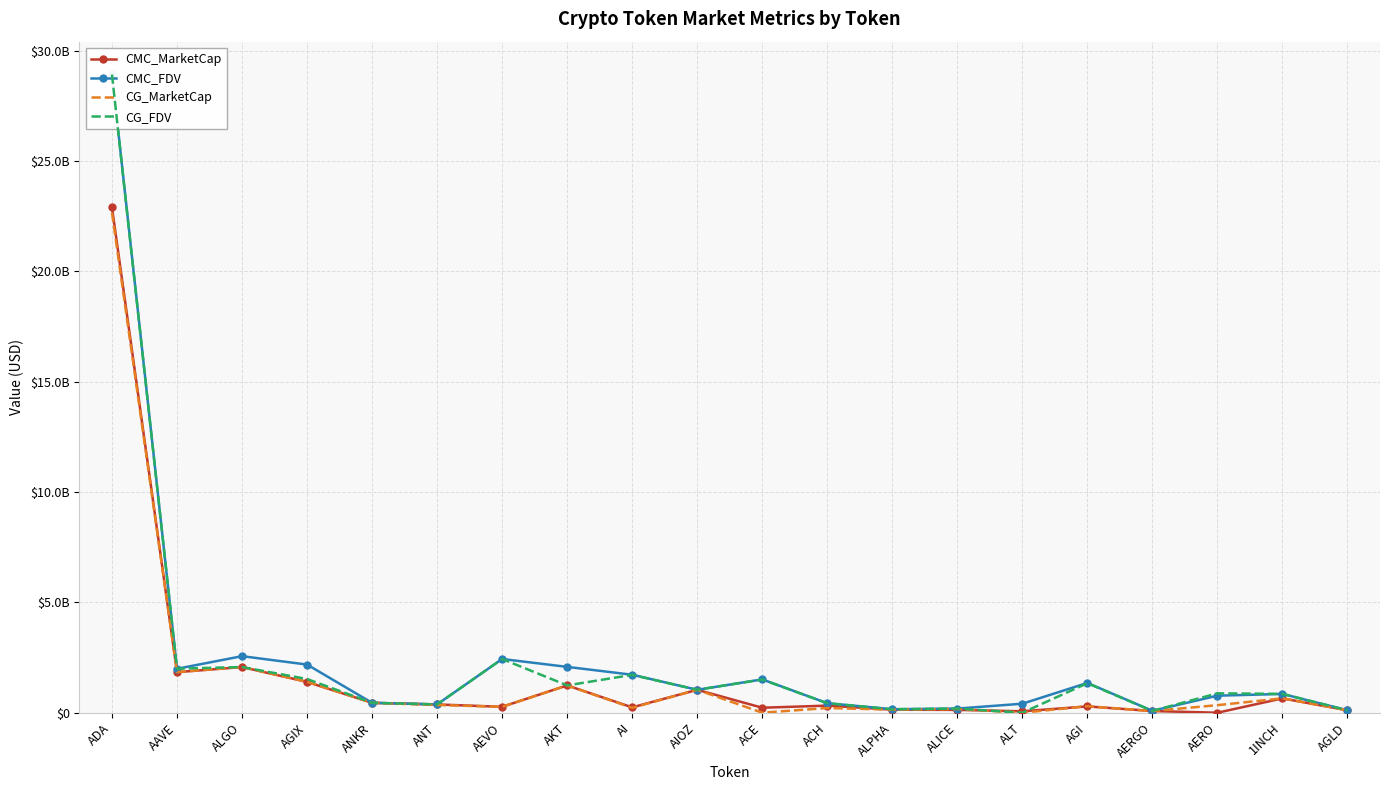

True or false: CMC_FDV has more than 0 points higher than both neighbors.

True